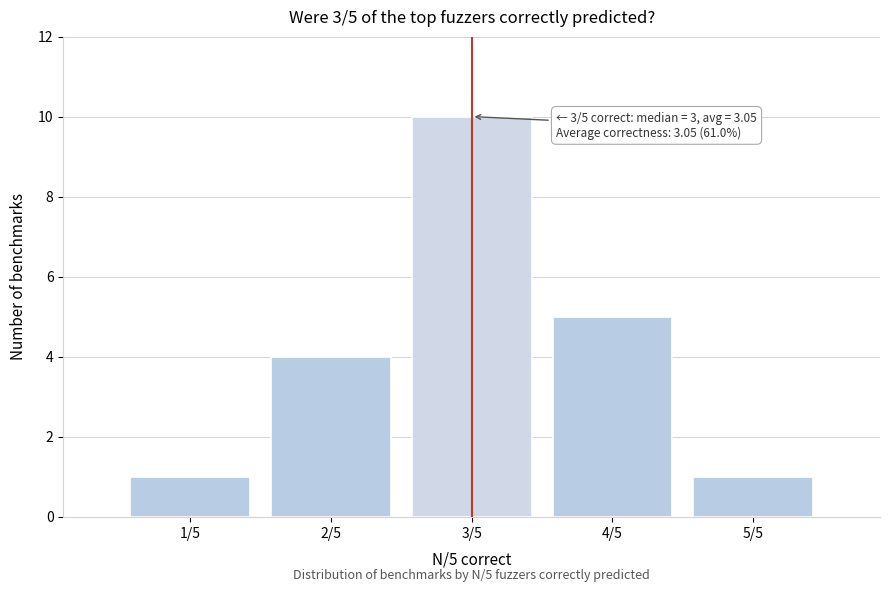

Reading right to left, list all the values displayed in this chart.

1	5	10	4	1